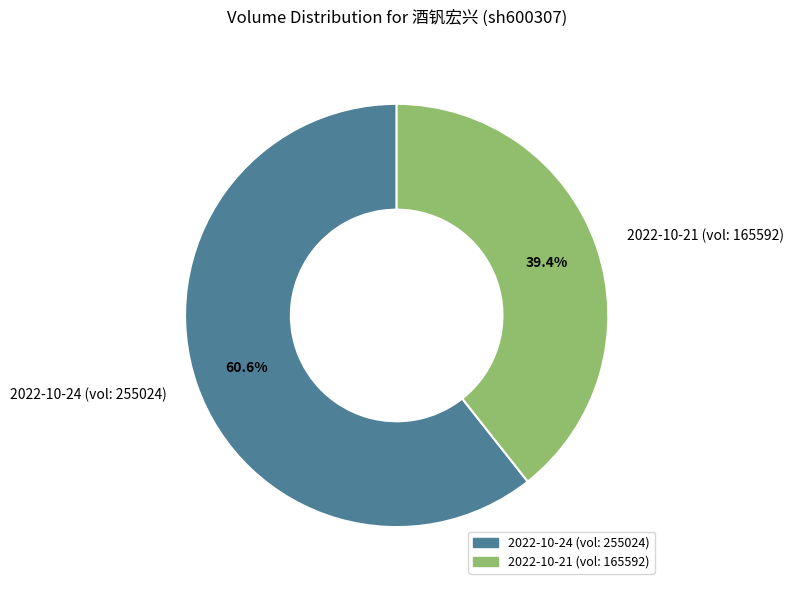

How many slices are in this pie chart?

2